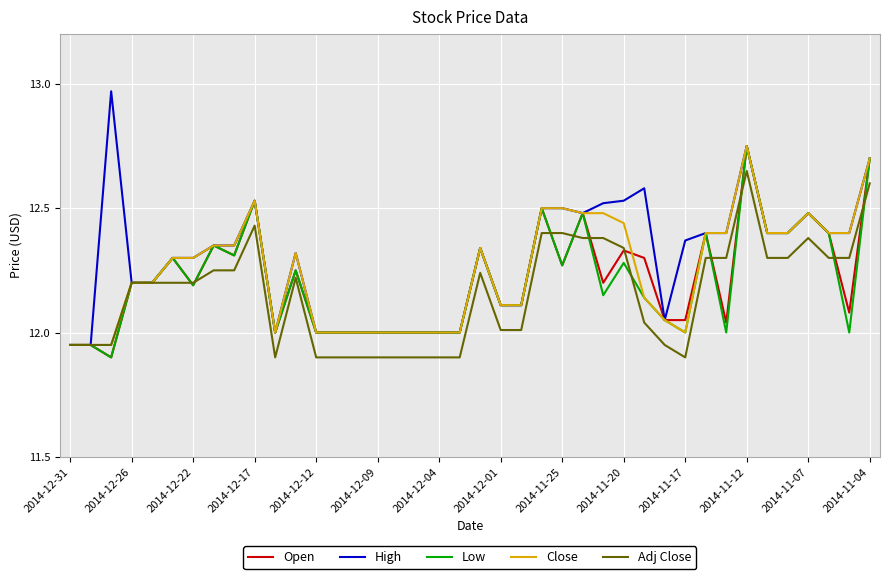

Which series has the largest range (max minus min)?

High